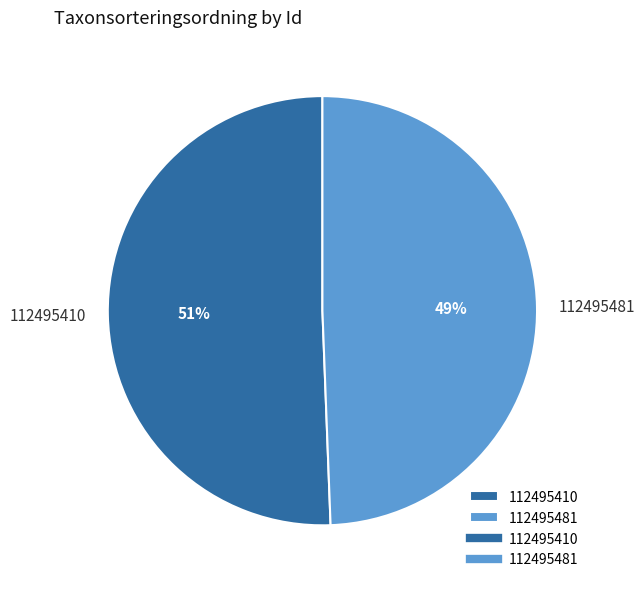

Is it true that 112495481 is 64% of the pie?

False